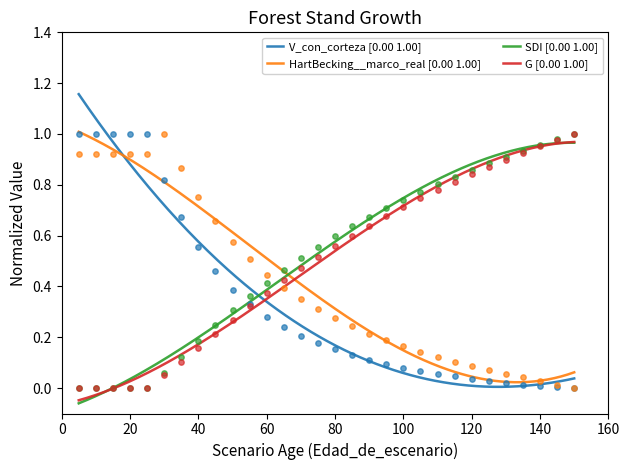

What is the total value across all series at 35?

1.8